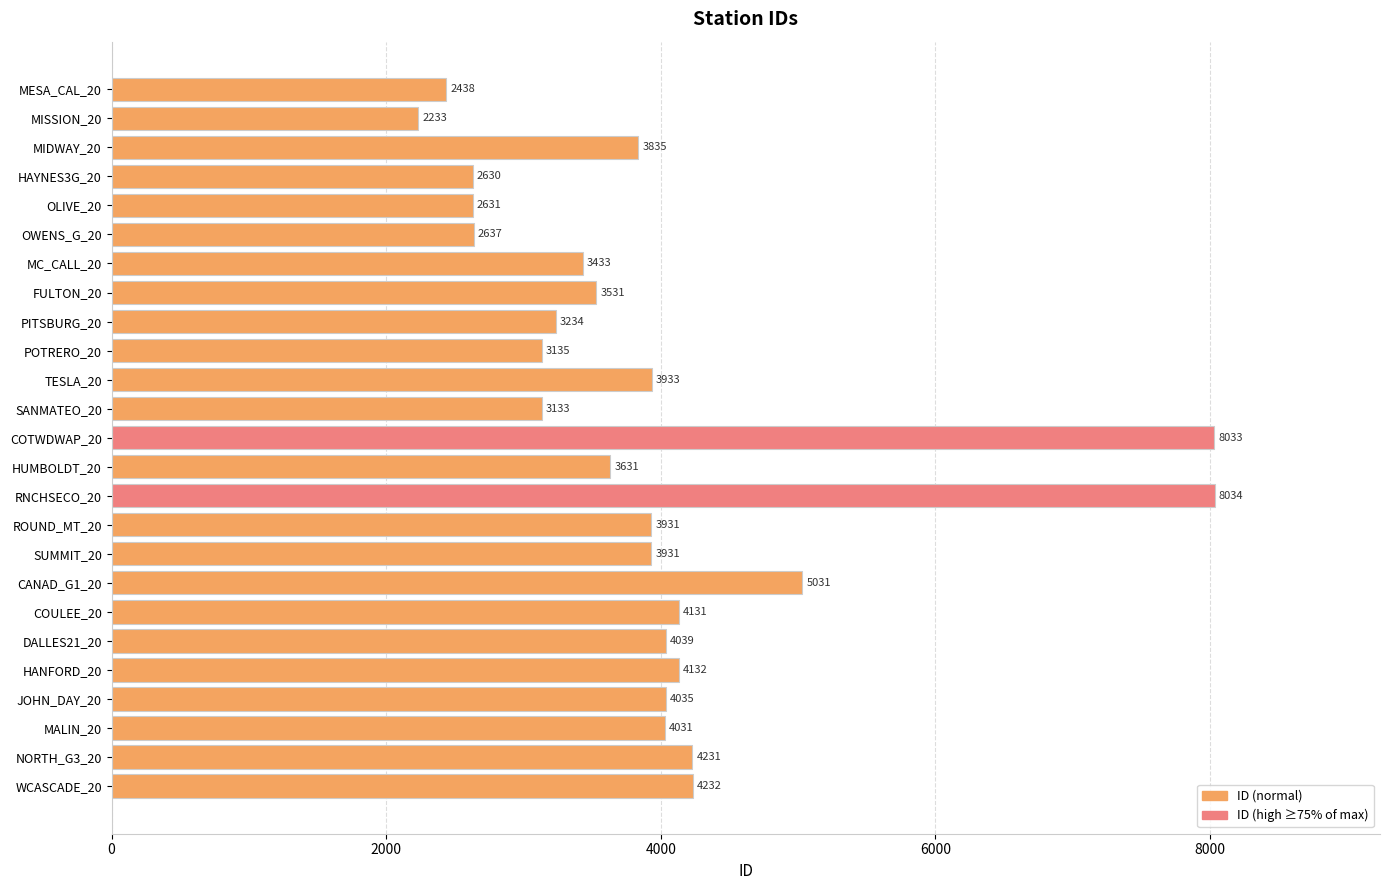

Which has a higher value, OLIVE_20 or OWENS_G_20?

OWENS_G_20